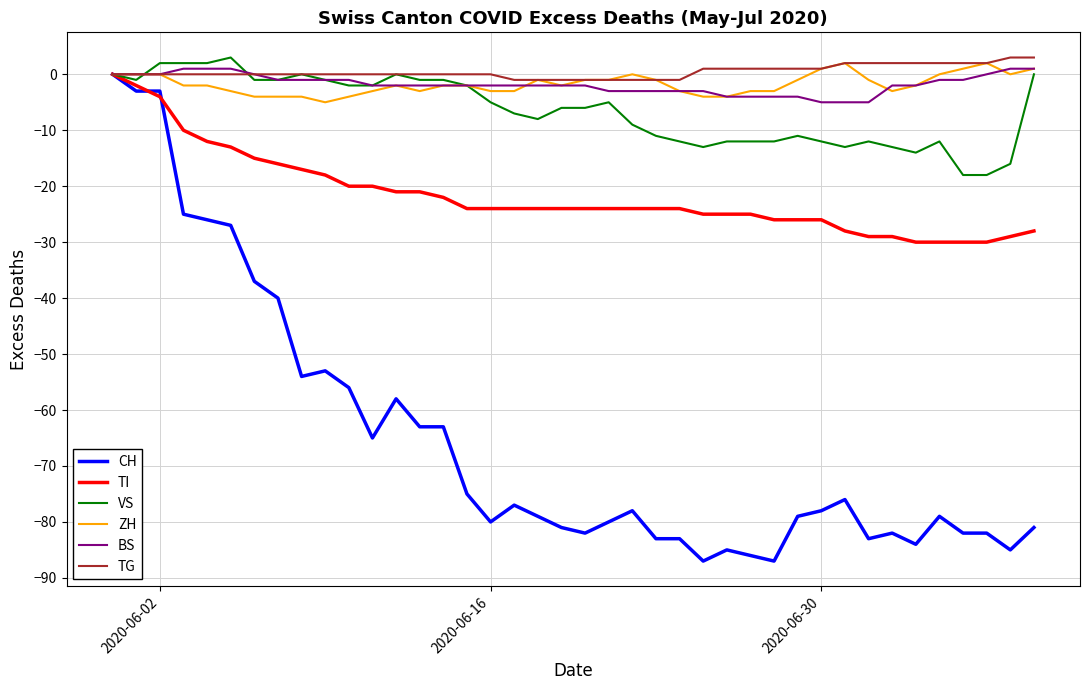

Which series has the largest range (max minus min)?

CH